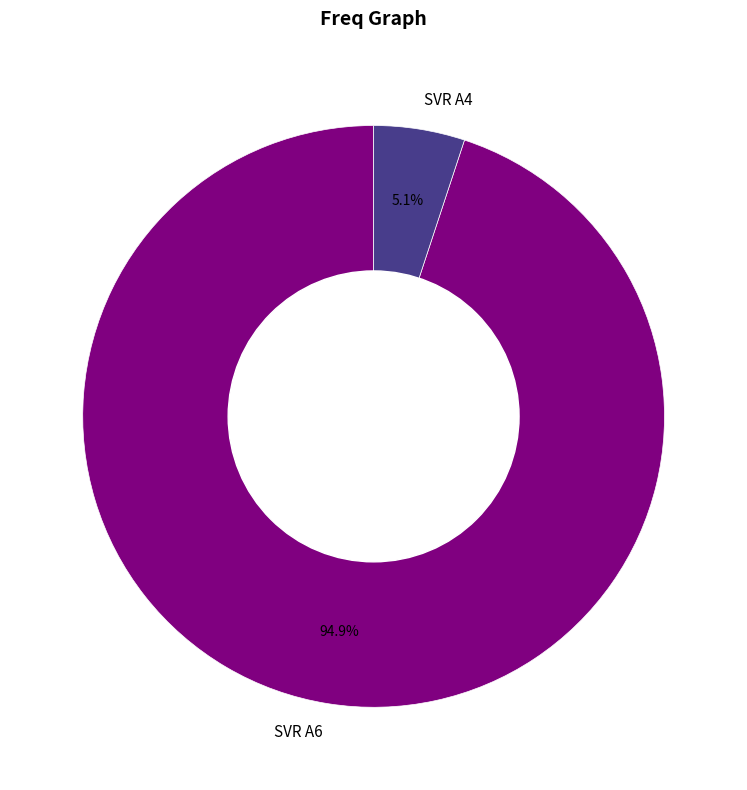

Which slice represents more than half of the pie?

SVR A6